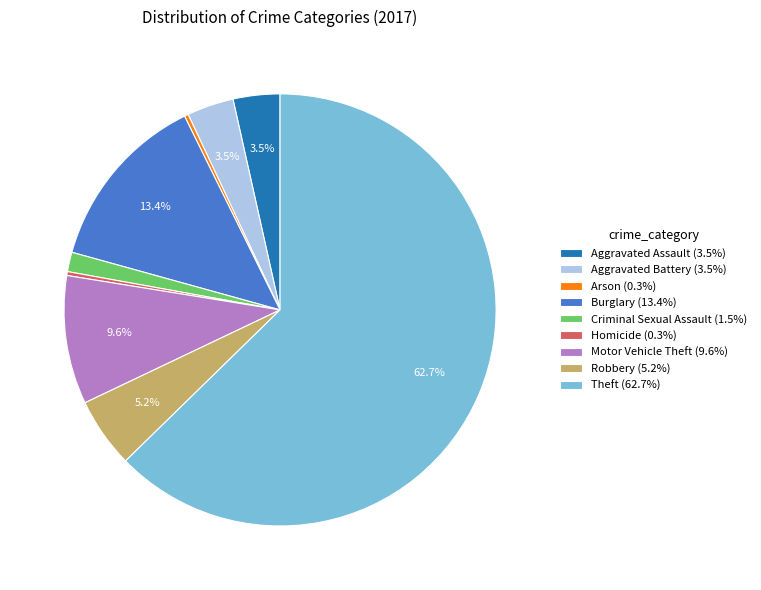

How much of the chart is everything except Burglary (13.4%)?

86.6%